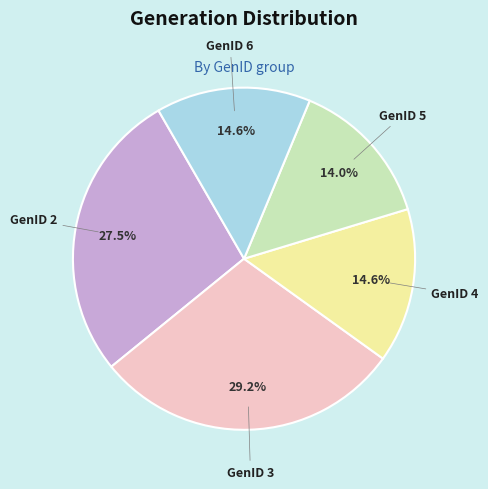

Is there a majority slice in this chart?

No